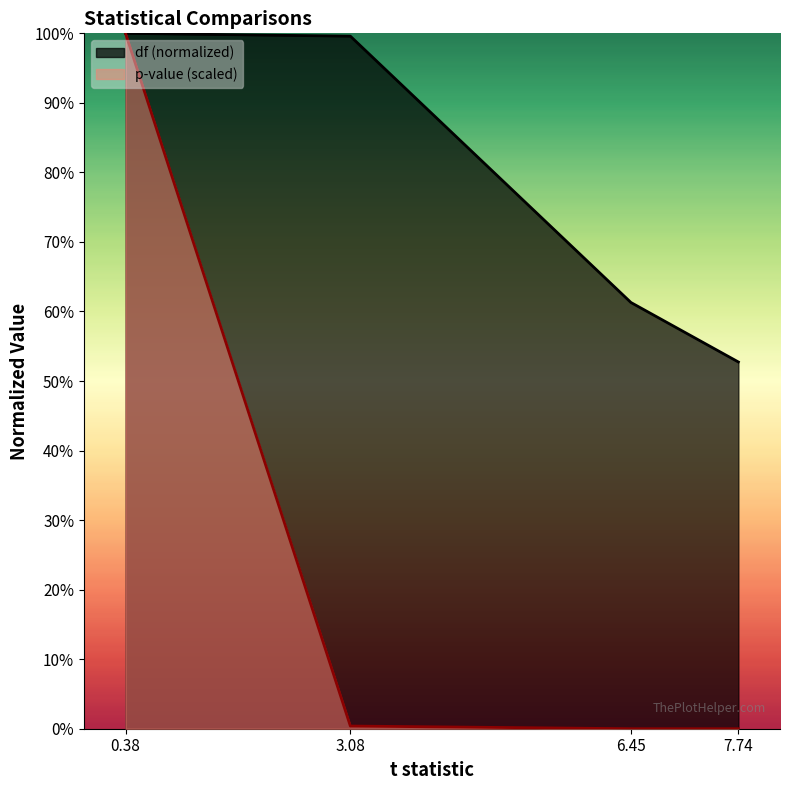

Reading left to right, extract all data points from this chart.

df: 0.38=1.0	3.08=1.0	6.45=0.6	7.74=0.5
p: 0.38=1.0	3.08=0.0	6.45=0.0	7.74=0.0